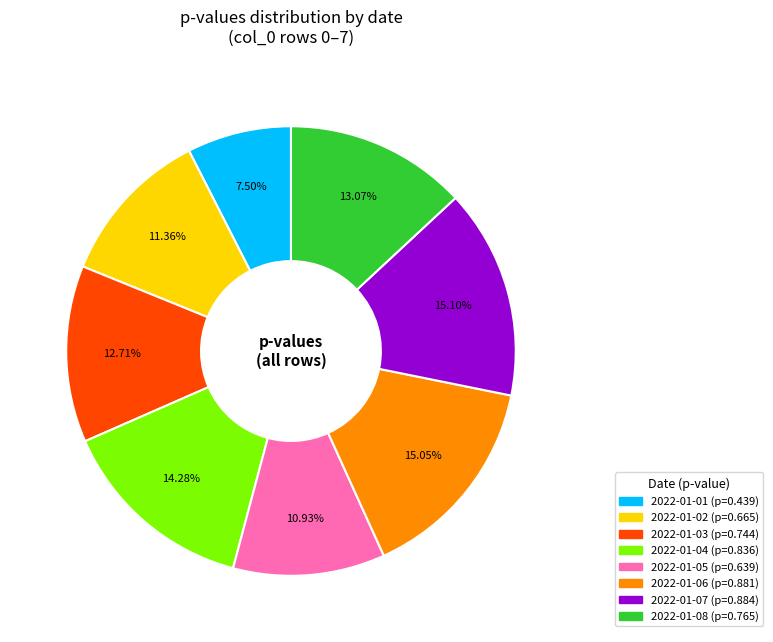

Is there a majority slice in this chart?

No